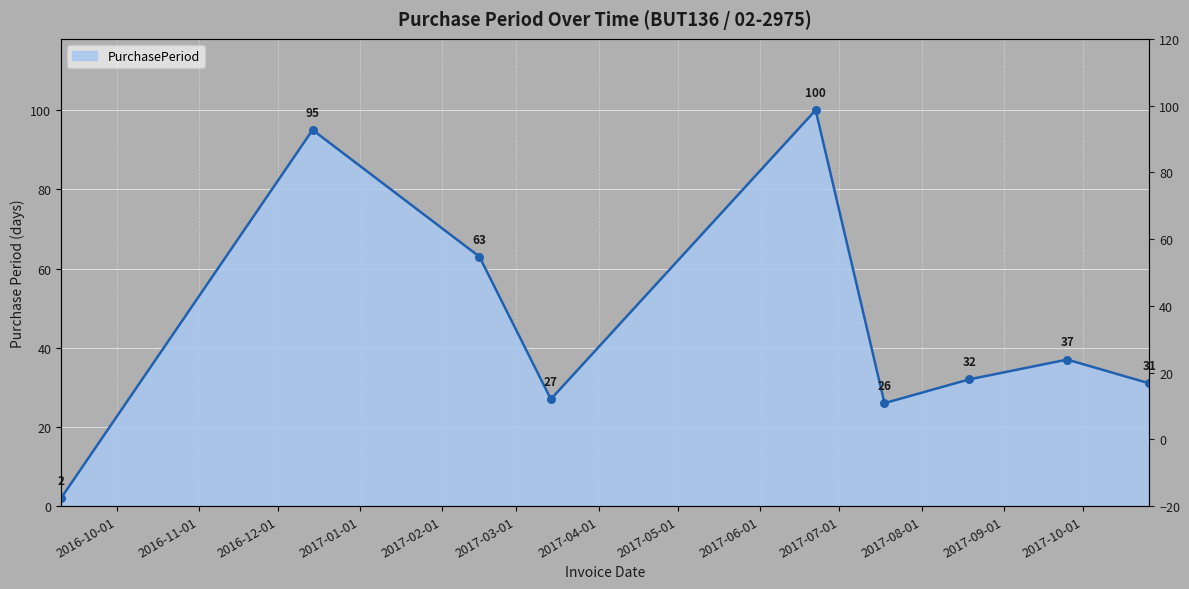

What is the change in value from 2016-09-10 to 2017-10-26?

+29